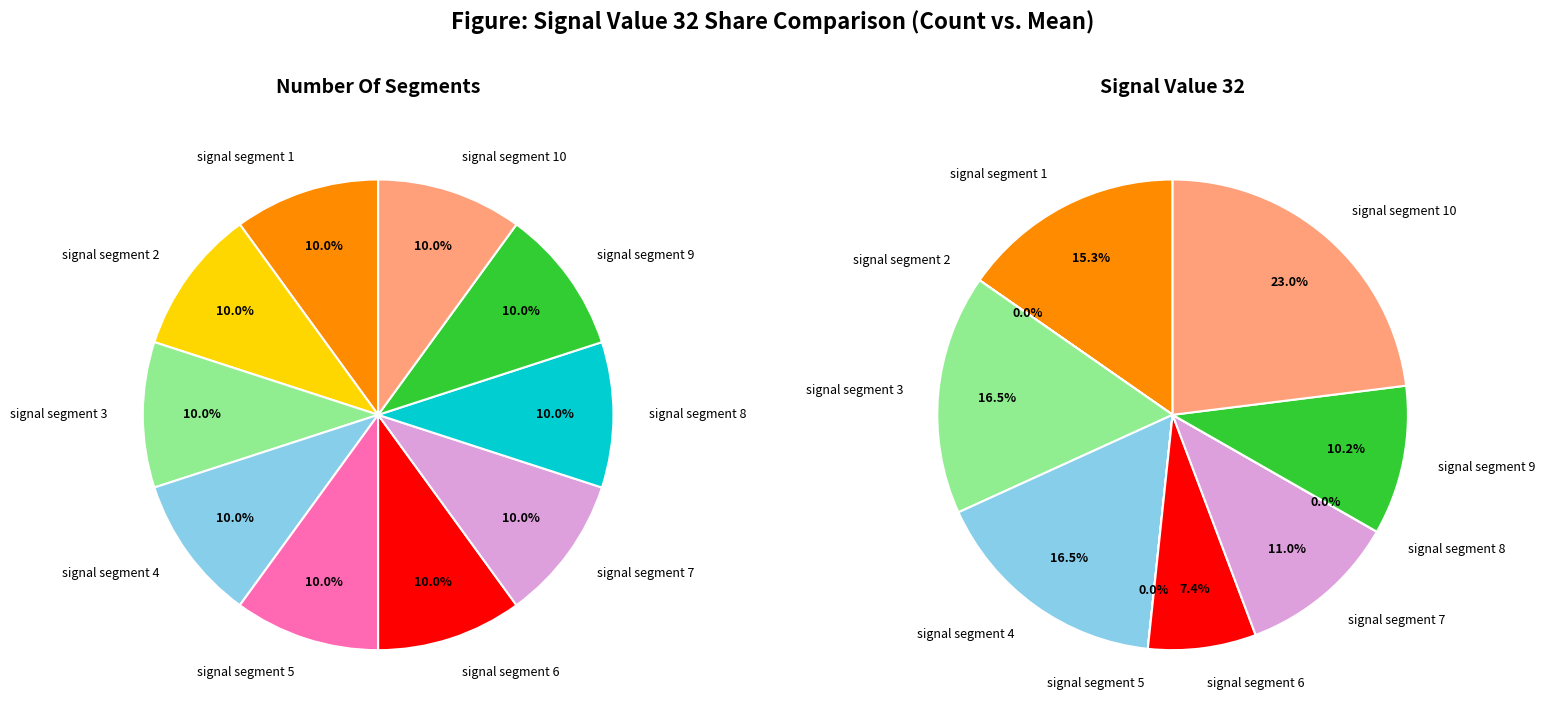

Rank the categories by value from lowest to highest.

signal segment 2, signal segment 5, signal segment 8, signal segment 6, signal segment 9, signal segment 7, signal segment 1, signal segment 3, signal segment 4, signal segment 10